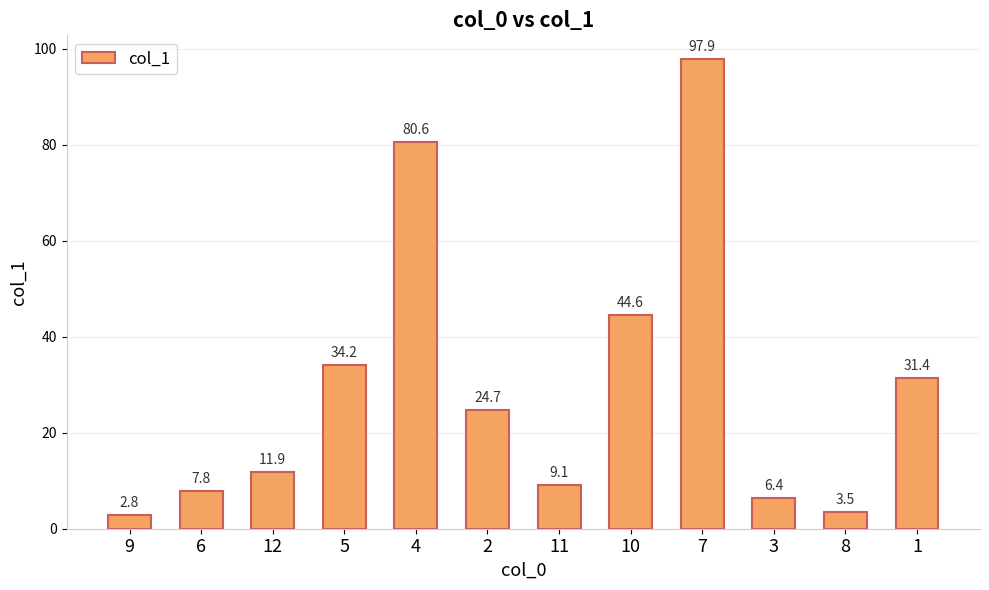

Reading left to right, extract all data points from this chart.

2.8	7.8	11.9	34.2	80.6	24.7	9.1	44.6	97.9	6.4	3.5	31.4